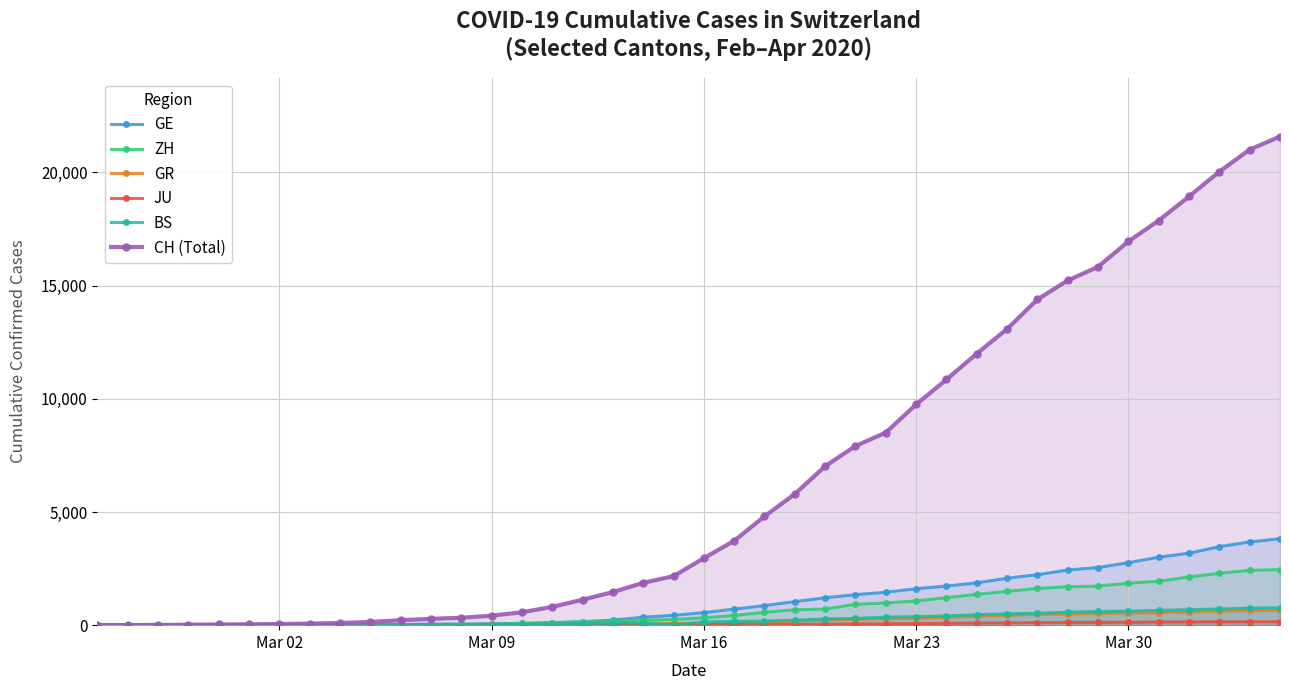

Which series has the largest range (max minus min)?

CH (Total)